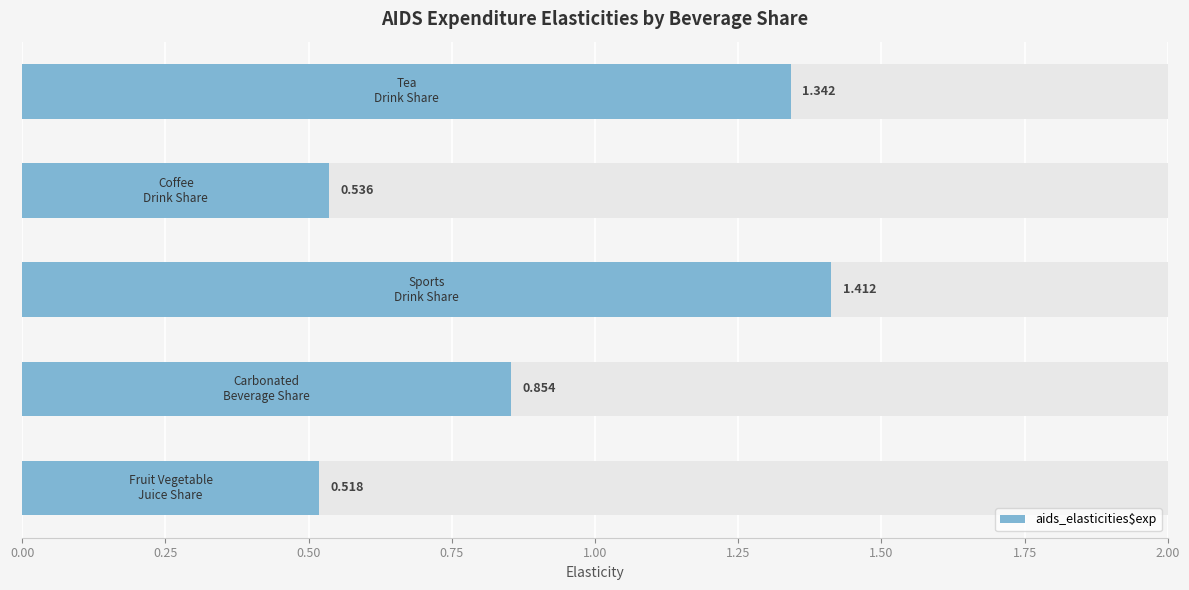

The chart shows a value of 2.4 at 0.50. True or false?

False